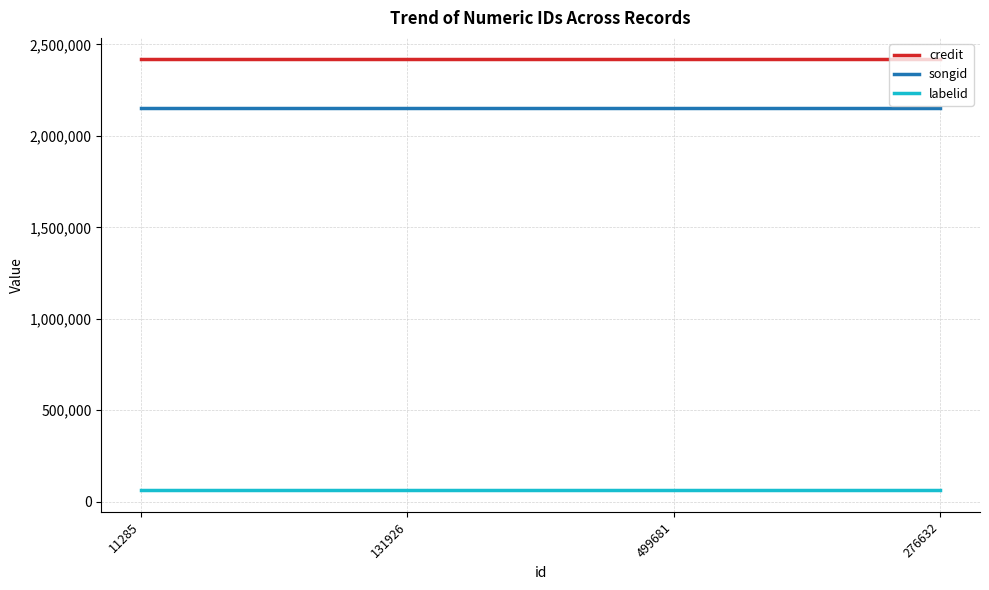

Rank the series by their maximum value, from lowest to highest.

labelid, songid, credit